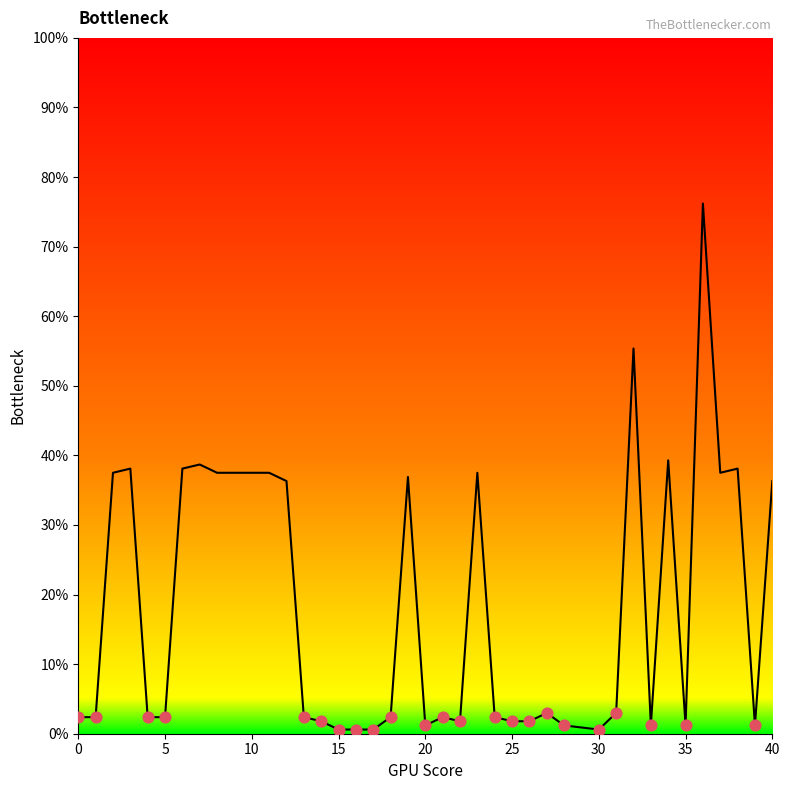

What is the maximum value shown in the chart?

76.2